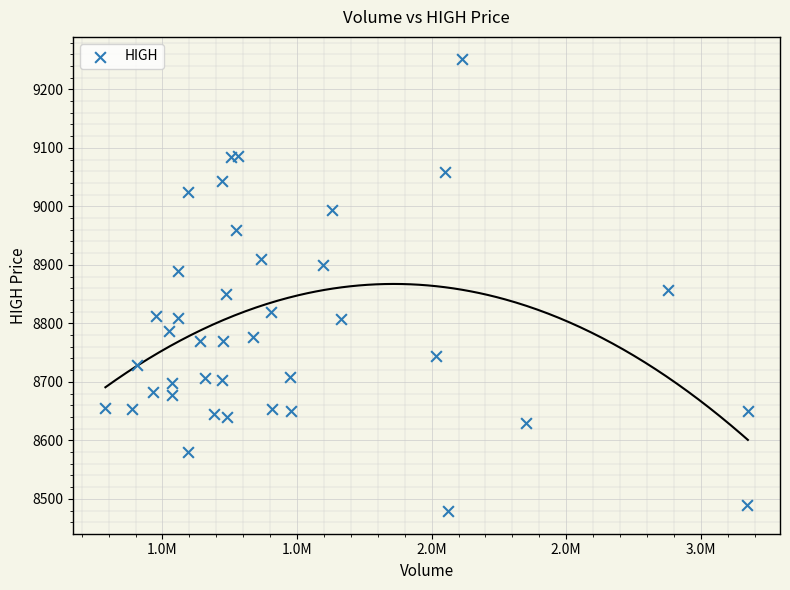

What is the range of X values (max minus min)?

2386900